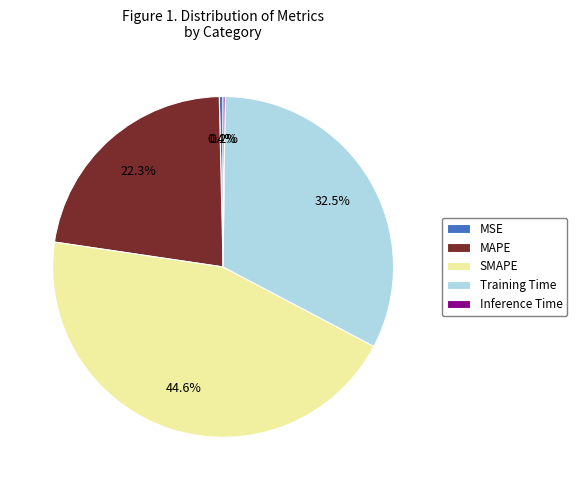

Is there any slice that represents more than half of the pie?

No